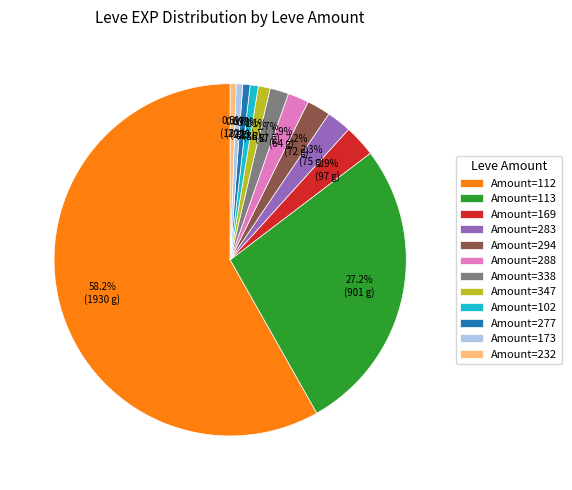

Which has a higher value, Amount=232 or Amount=169?

Amount=169